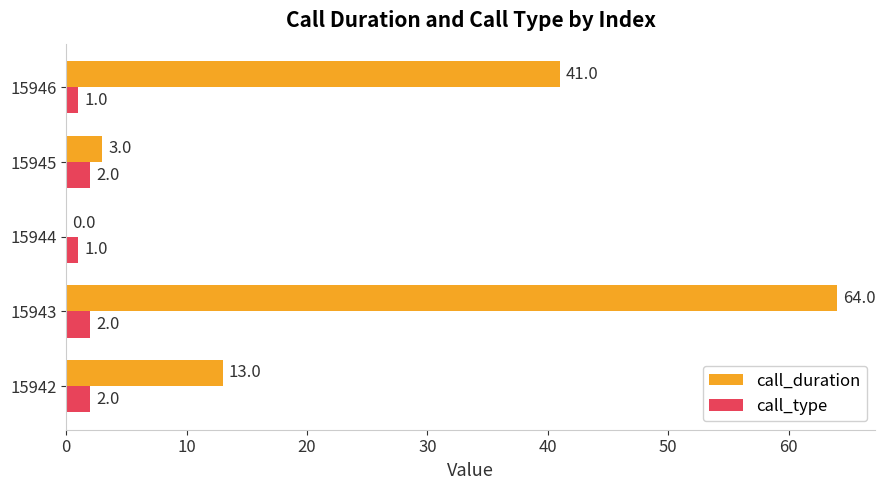

What is the sum of the call_type values at 15945 and 15946?

3